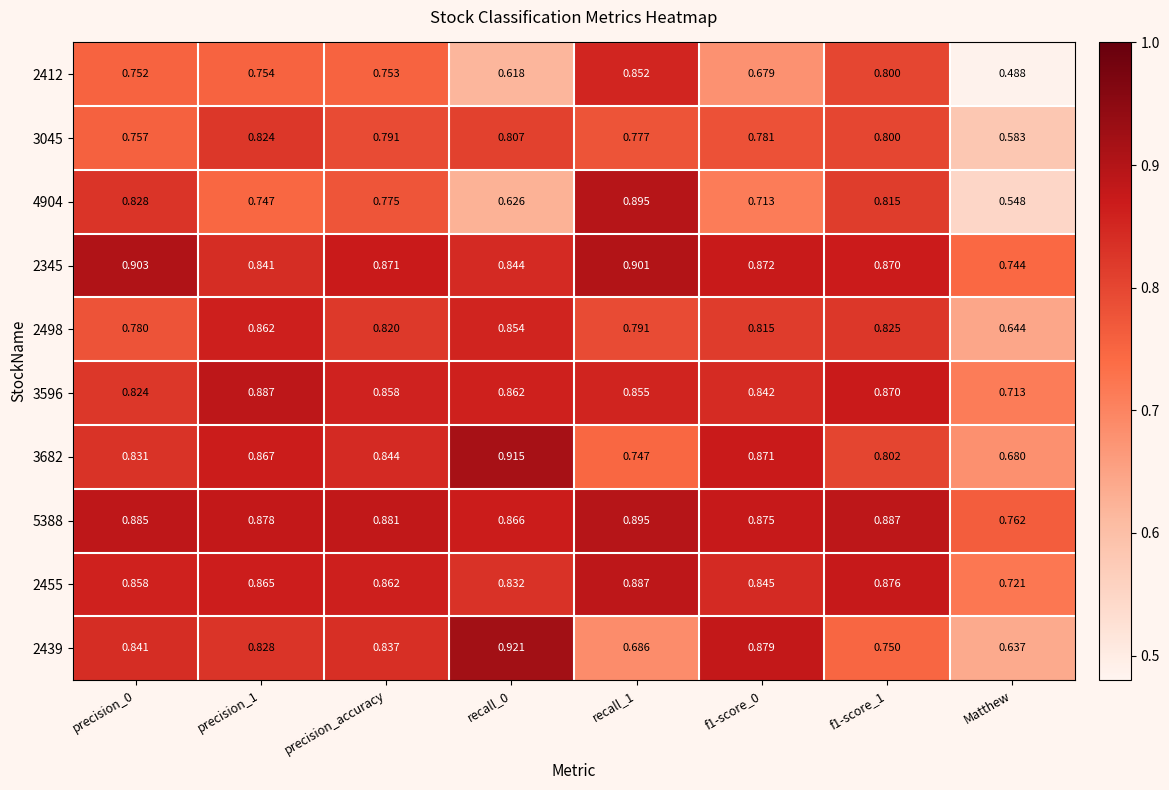

Is the value of 3682 at f1-score_1 greater than the value of 2498 at precision_0?

Yes